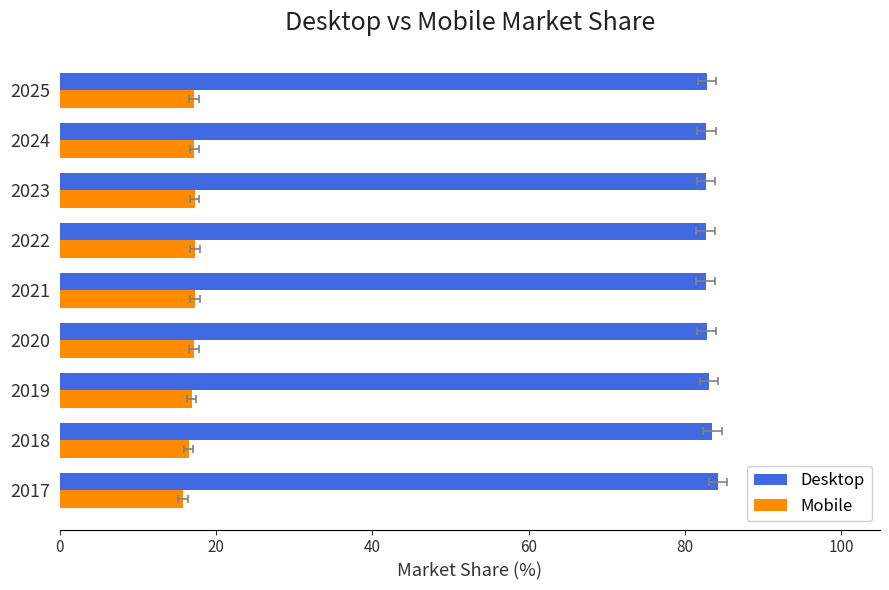

What is the difference between the maximum and minimum values in the Desktop series?

1.6